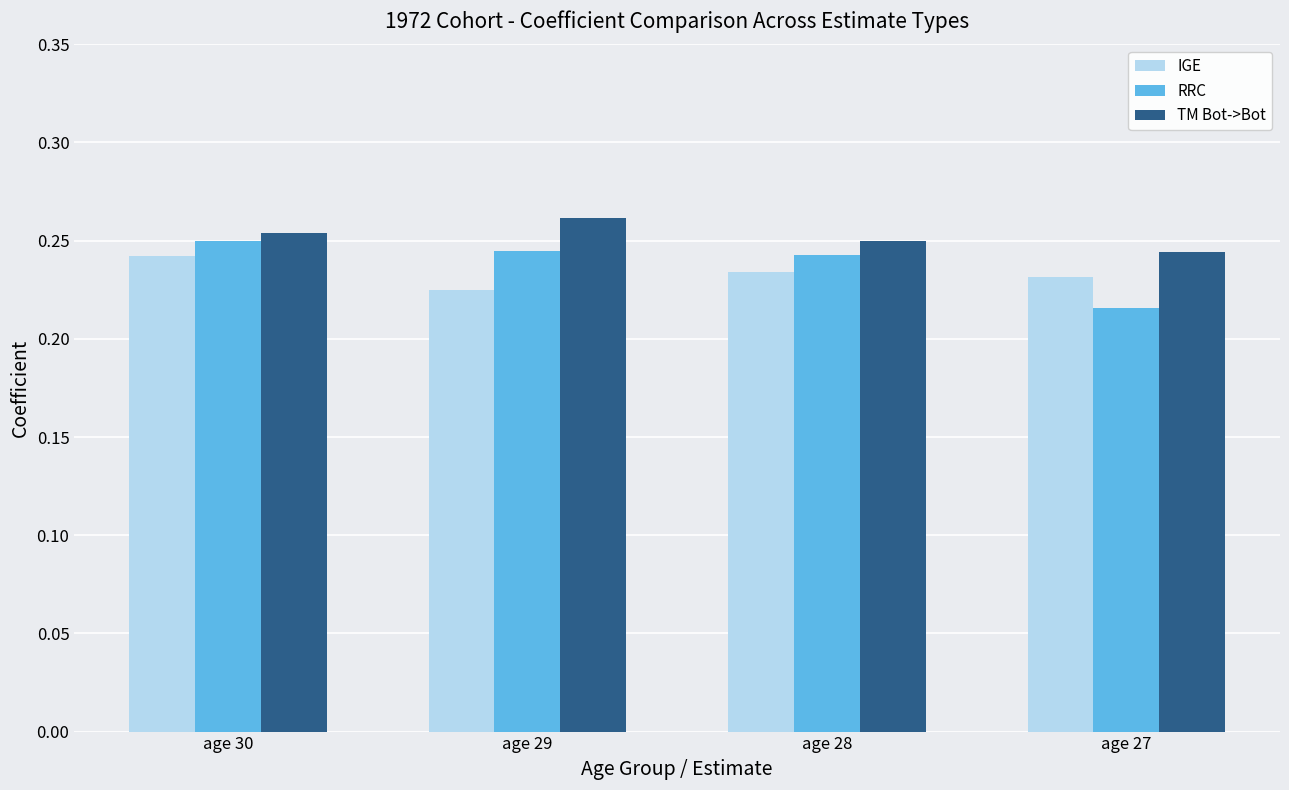

At which label does TM Bot->Bot reach its peak?

age 29